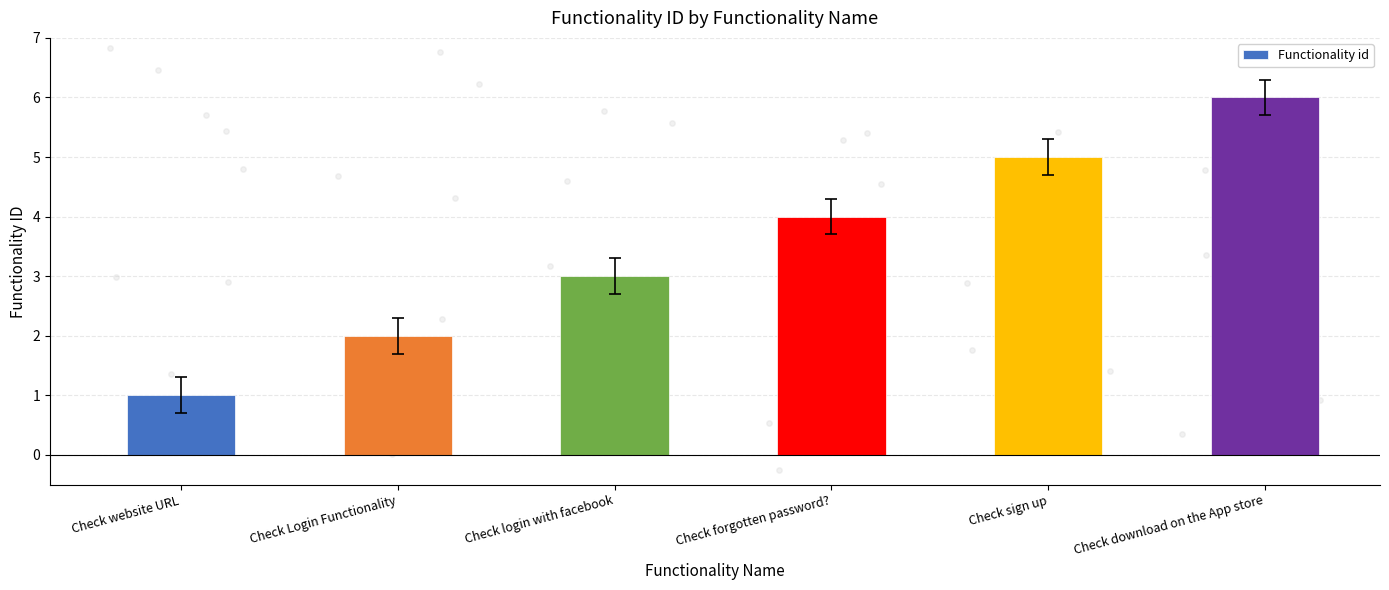

What is the change in value from Check Login Functionality to Check sign up?

+3